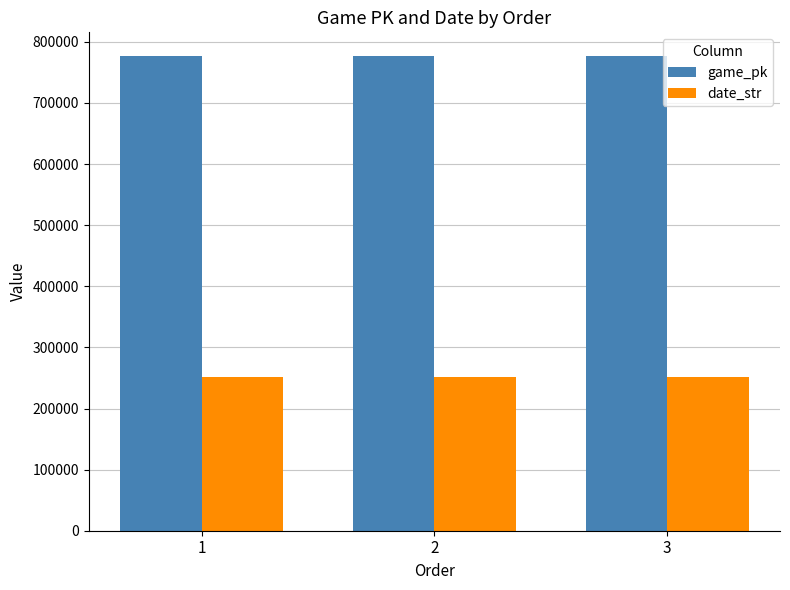

What is the sum of the game_pk values at 1 and 2?

1553504